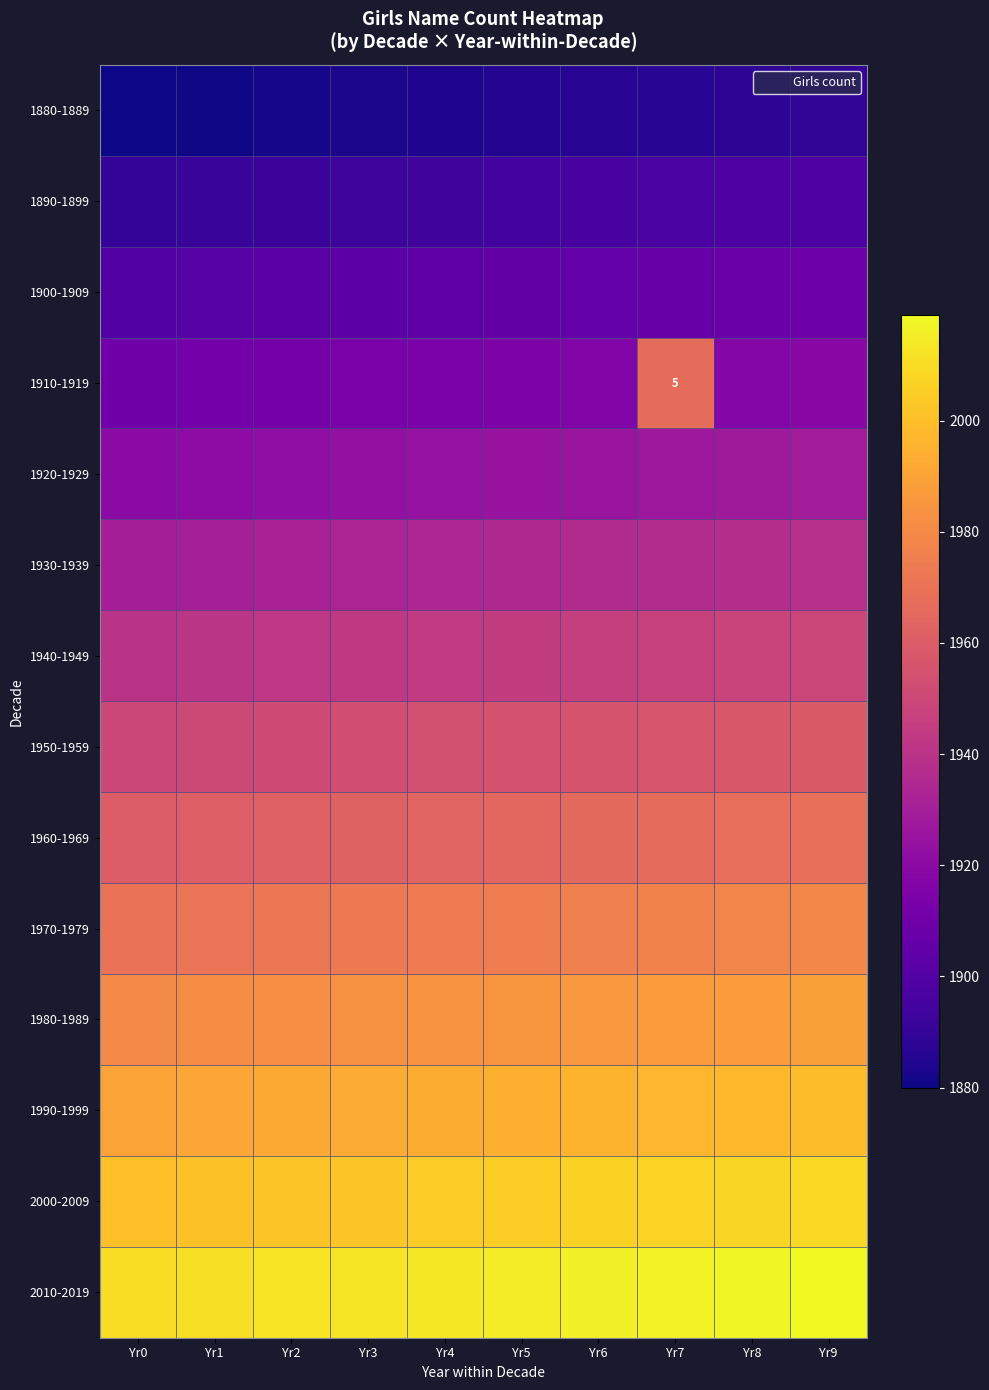

At which label does 2000-2009 first exceed 2005?

Yr6